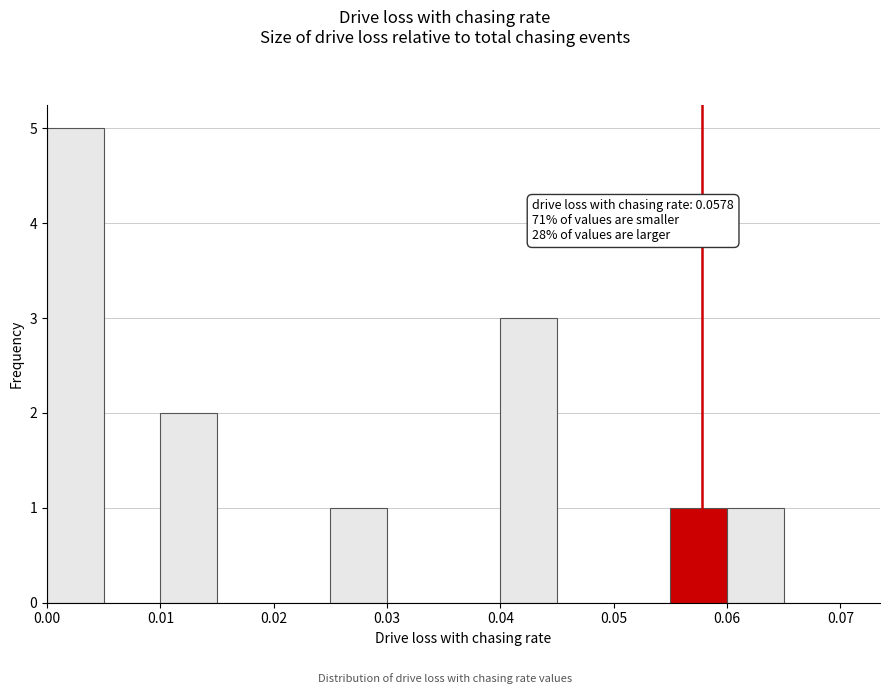

Over which range of the x-axis is the bar tallest?

0.000 to 0.005